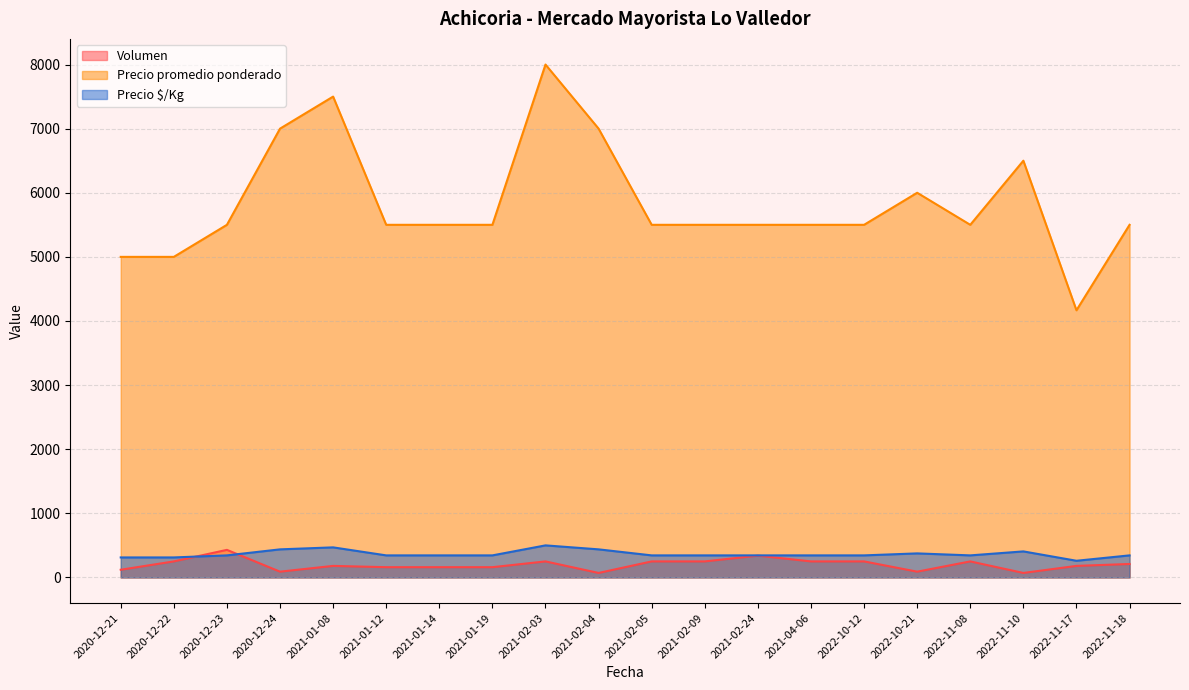

Reading right to left, extract all data points from this chart.

Volumen: 210	180	70	250	90	250	250	340	250	250	70	250	160	160	160	180	90	430	250	120
Precio promedio ponderado: 5500	4167	6500	5500	6000	5500	5500	5500	5500	5500	7000	8000	5500	5500	5500	7500	7000	5500	5000	5000
Precio $/Kg: 344	260	406	344	375	344	344	344	344	344	438	500	344	344	344	469	438	344	312	312